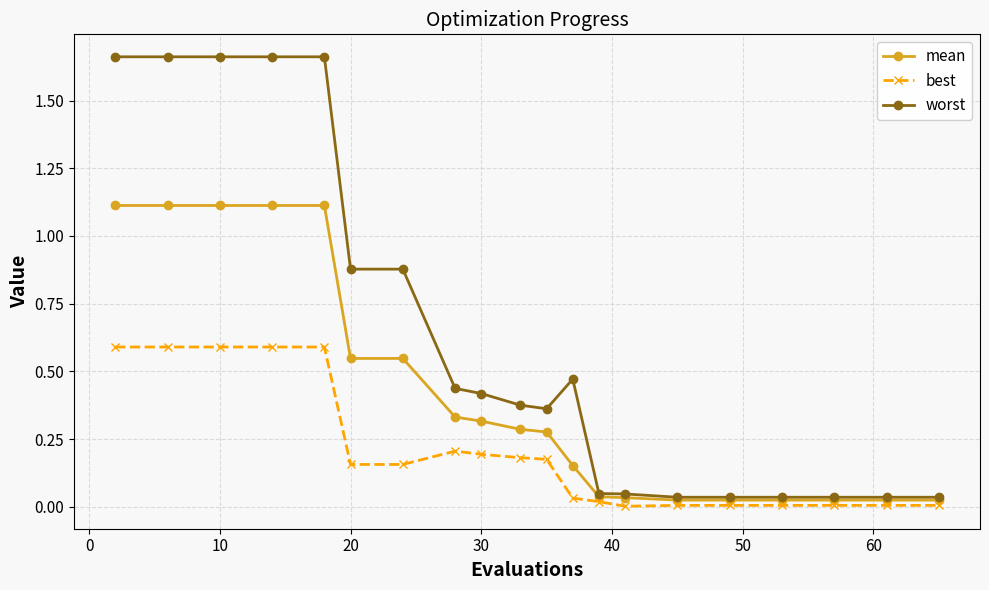

Rank the series by their average value, from highest to lowest.

worst, mean, best